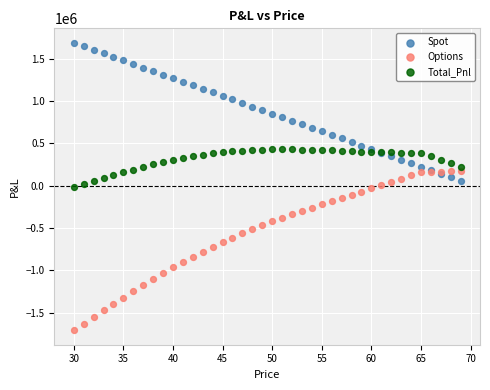

Which series reaches the minimum Y coordinate?

Options